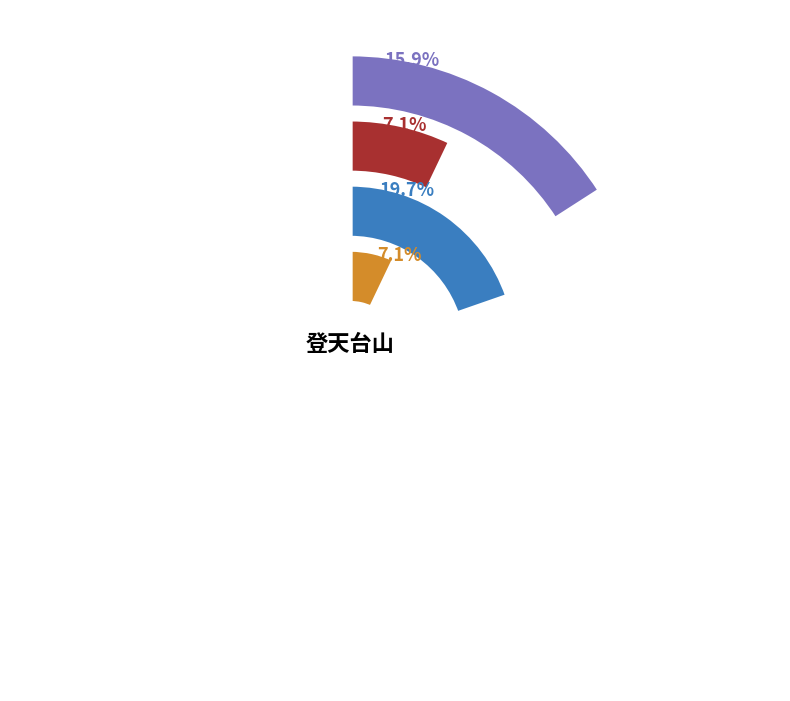

To the nearest percent, what portion does 登天台山·层峦耸翠接云中 represent?

7%